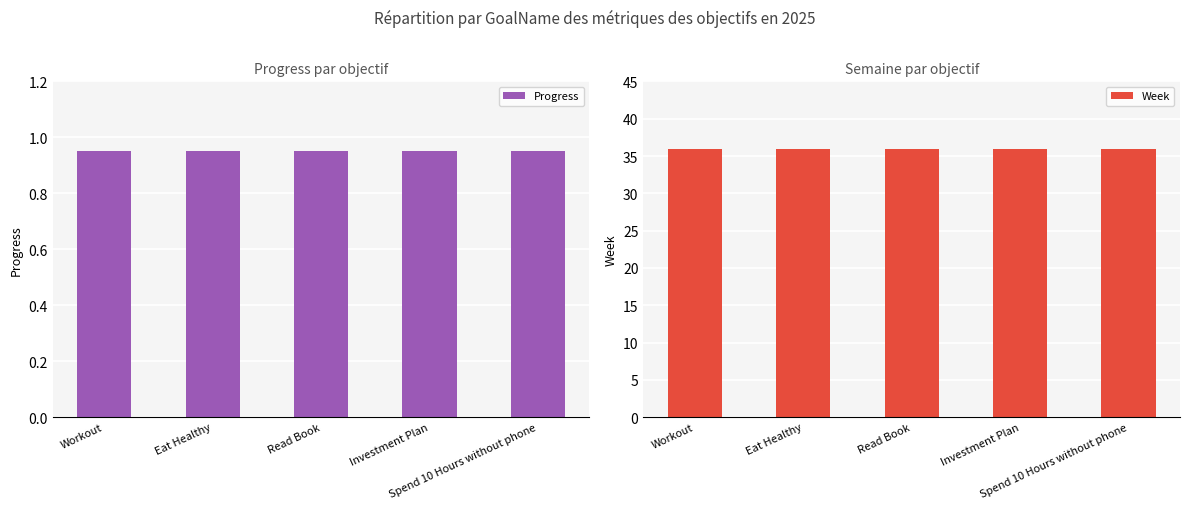

Which series has the largest range (max minus min)?

Progress